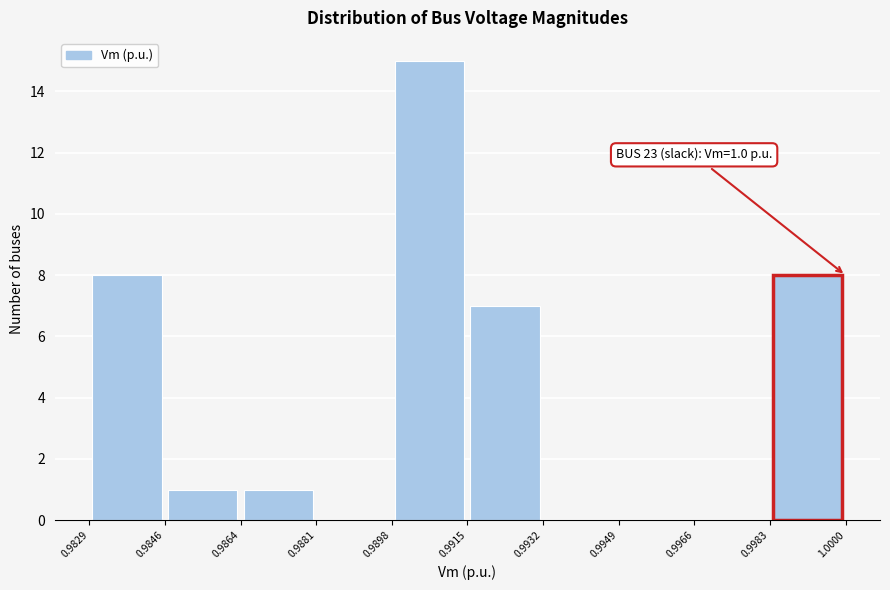

Over which range of the x-axis is the bar tallest?

0.9898 to 0.9915